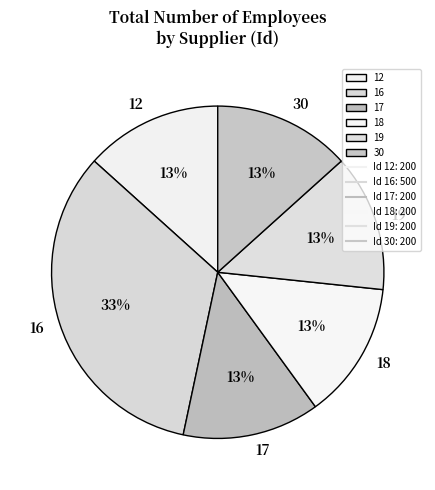

Is the sum of 19 and 18 greater than half?

No